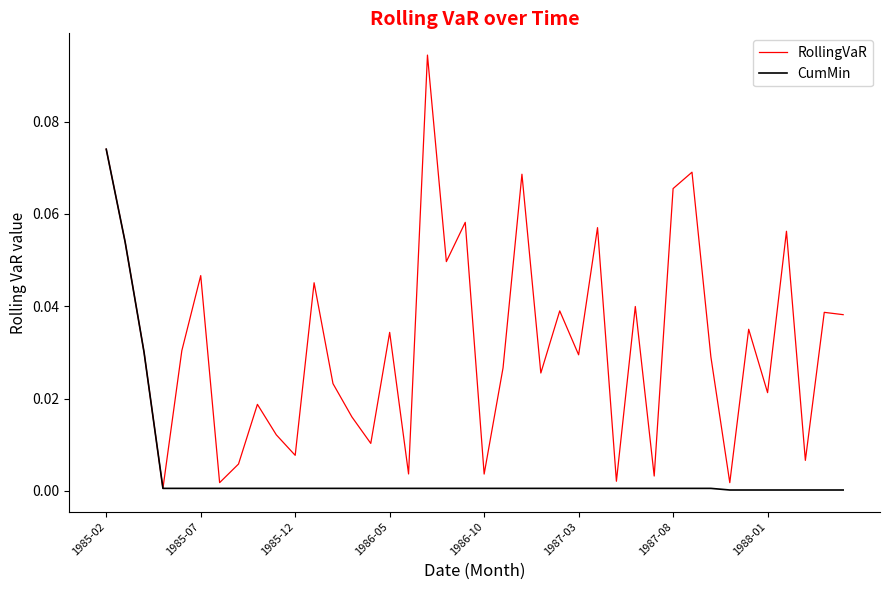

Which series has the largest total across all categories?

RollingVaR